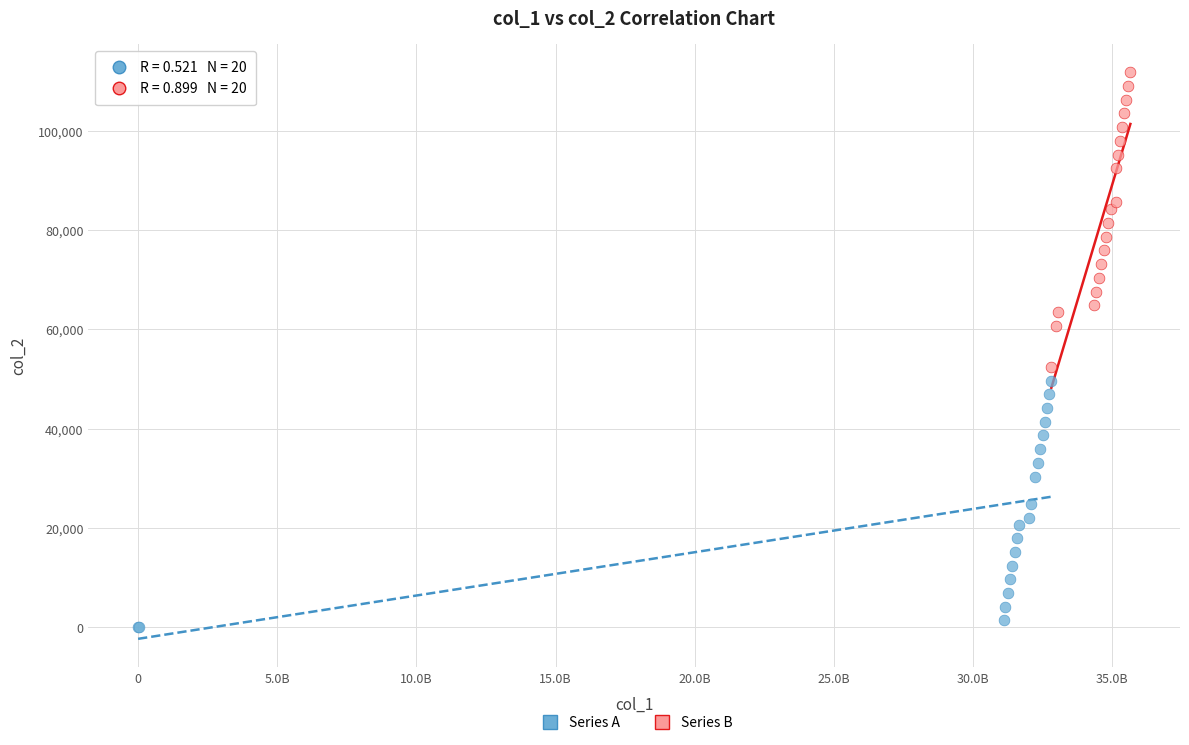

Which series has the widest spread of Y values?

Series B